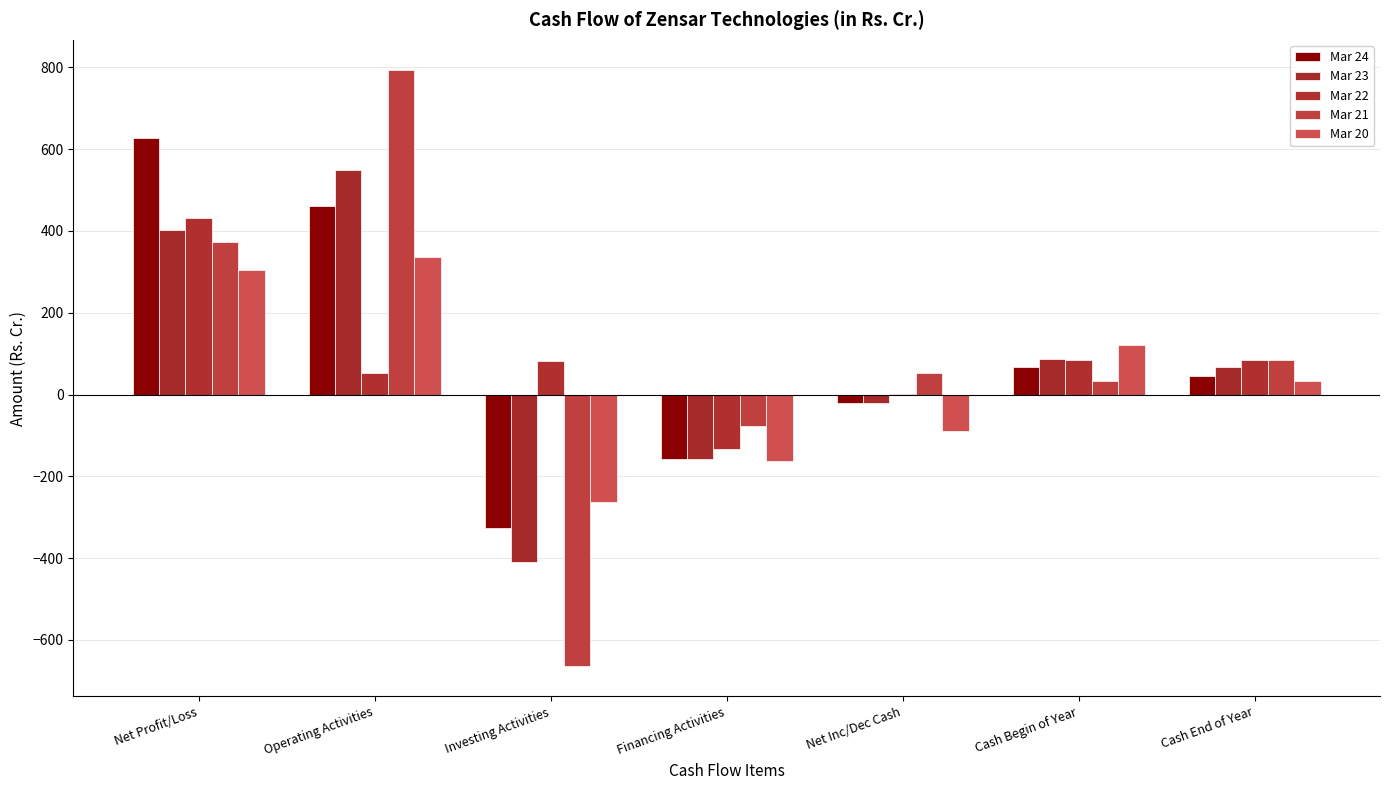

What is the label of the 1st bar from the left?

Net Profit/Loss